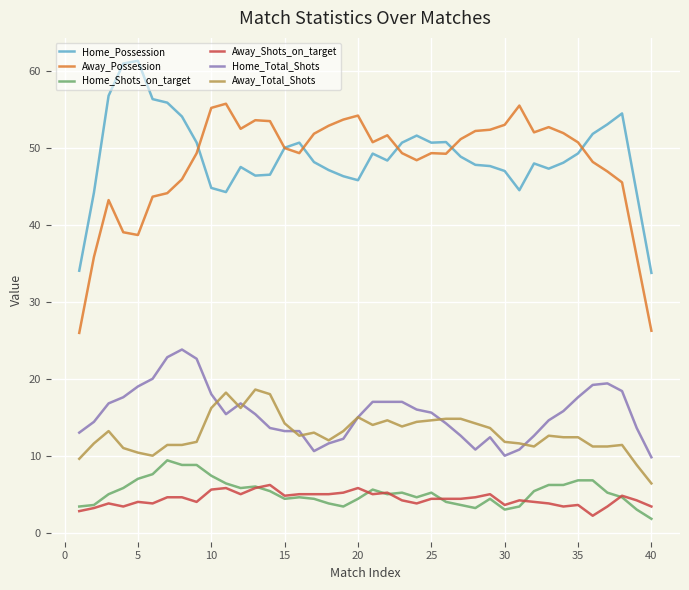

True or false: Home_Total_Shots and Away_Shots_on_target intersect in this chart.

False